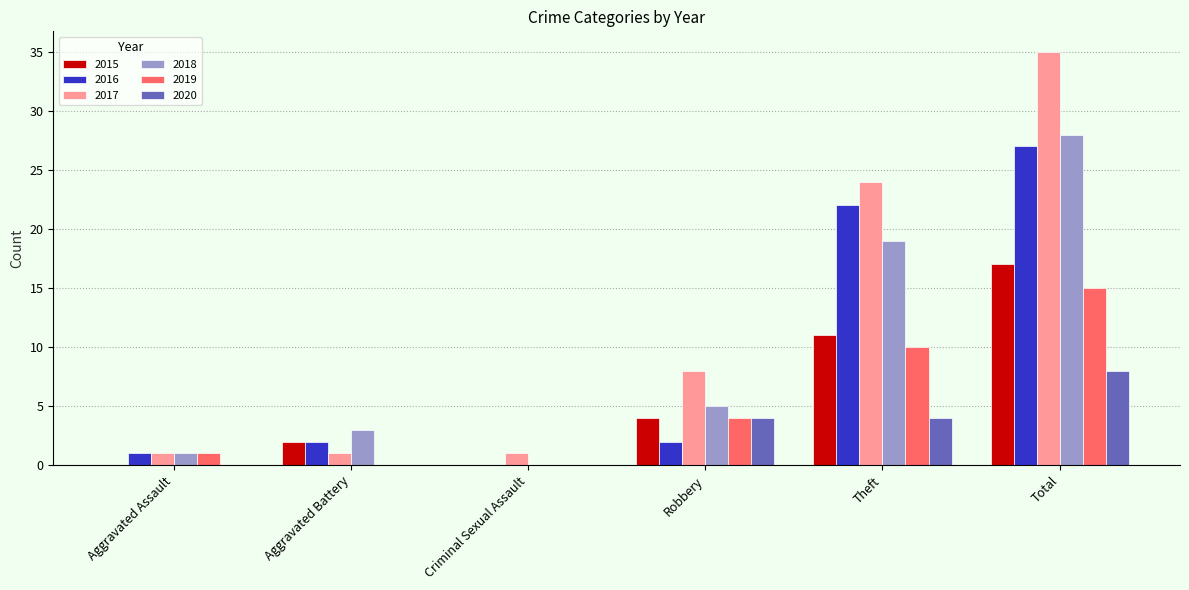

What is the maximum value for 2018?

28